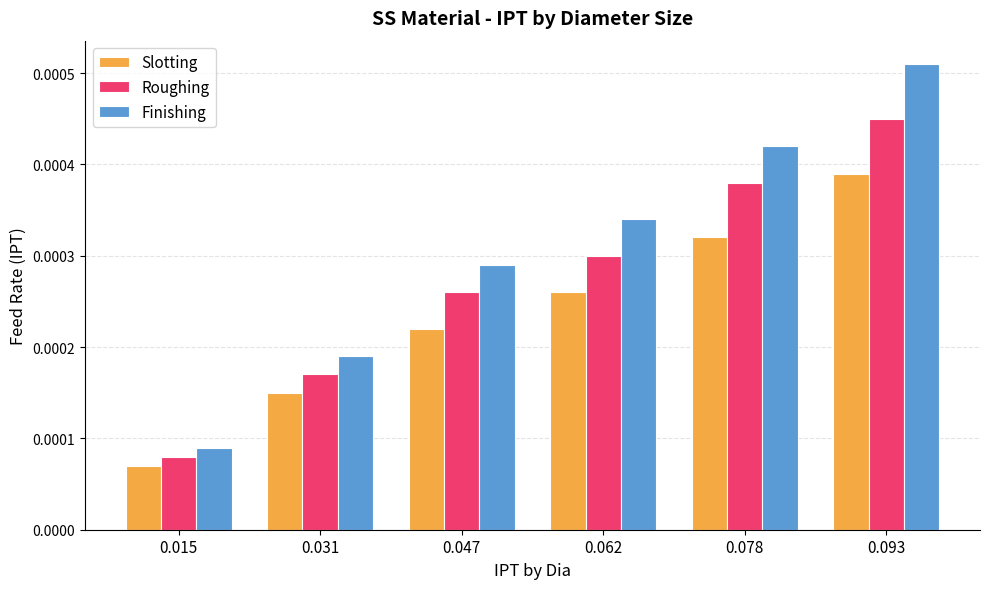

Rank the categories by Roughing value from lowest to highest.

0.015, 0.031, 0.047, 0.062, 0.078, 0.093